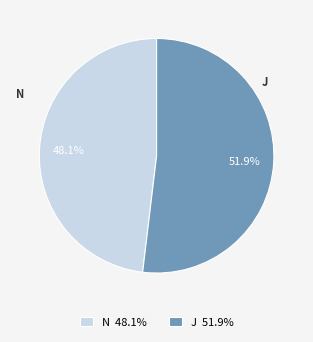

To the nearest percent, what portion does N represent?

48%